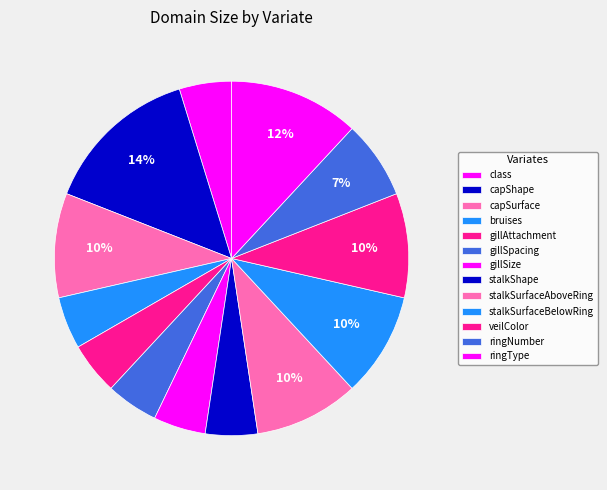

To the nearest percent, what is the average slice percentage?

8%